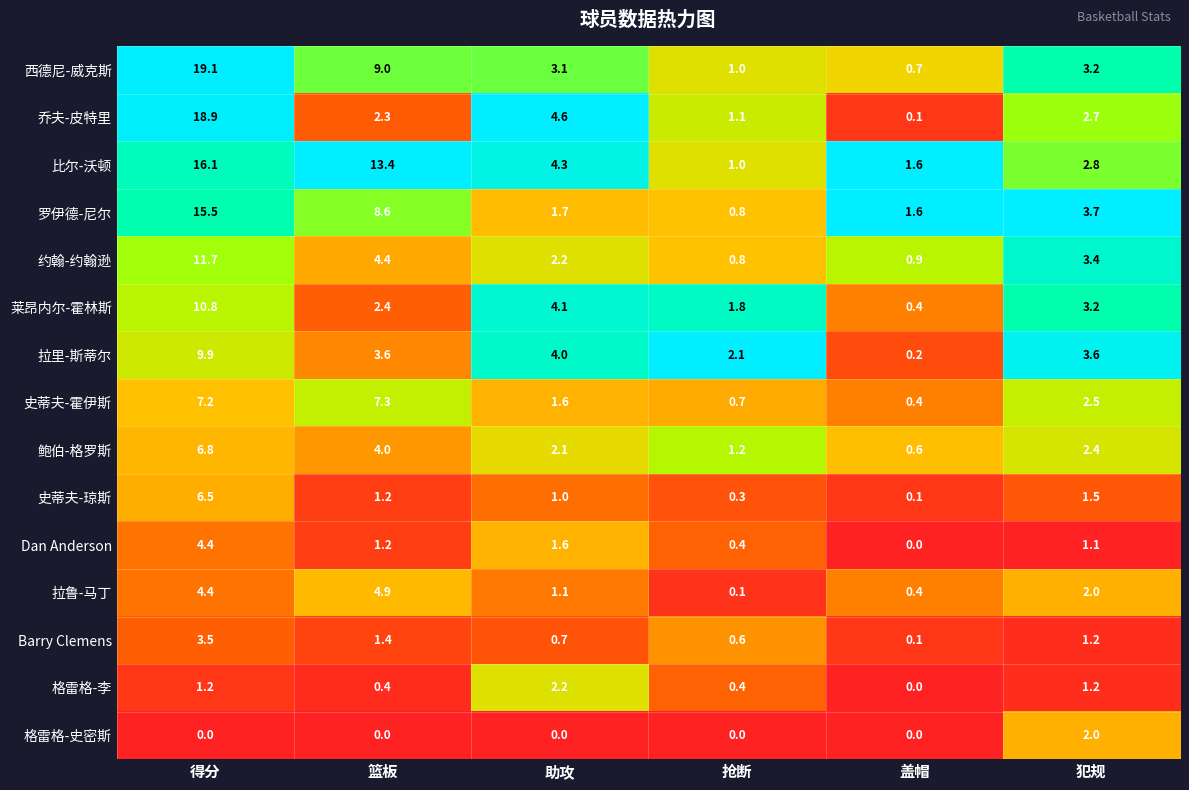

Is it true that Dan Anderson equals 2.0 at 得分?

False